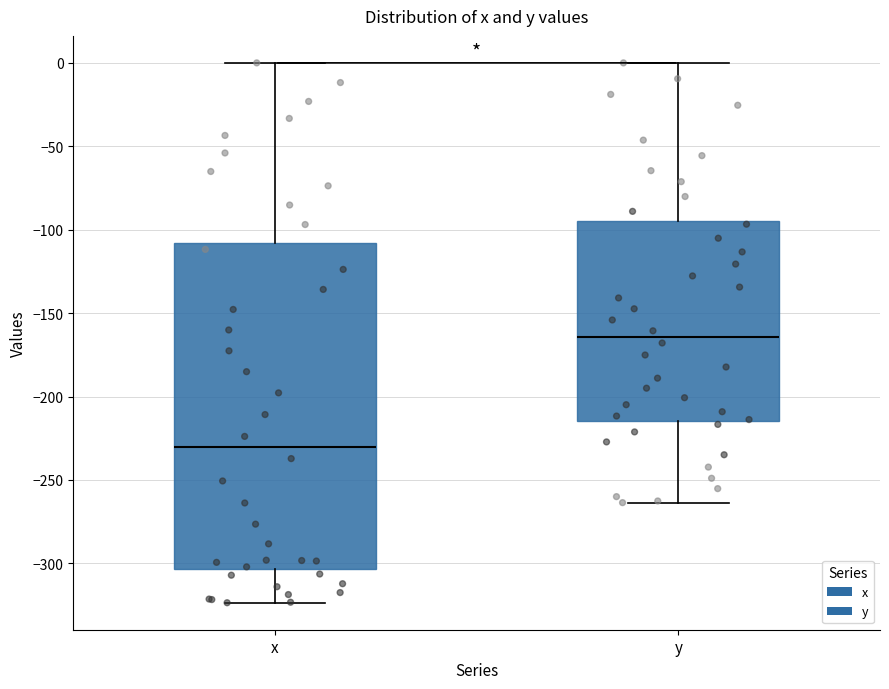

Where does the median line of the box for x sit on the y-axis? The values are not printed on the chart, so give them approximately, as read against the axis.

-230